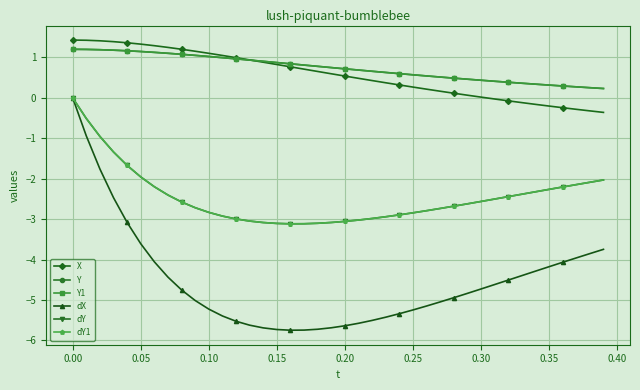

Which category has the highest value in the dX series?

0.00